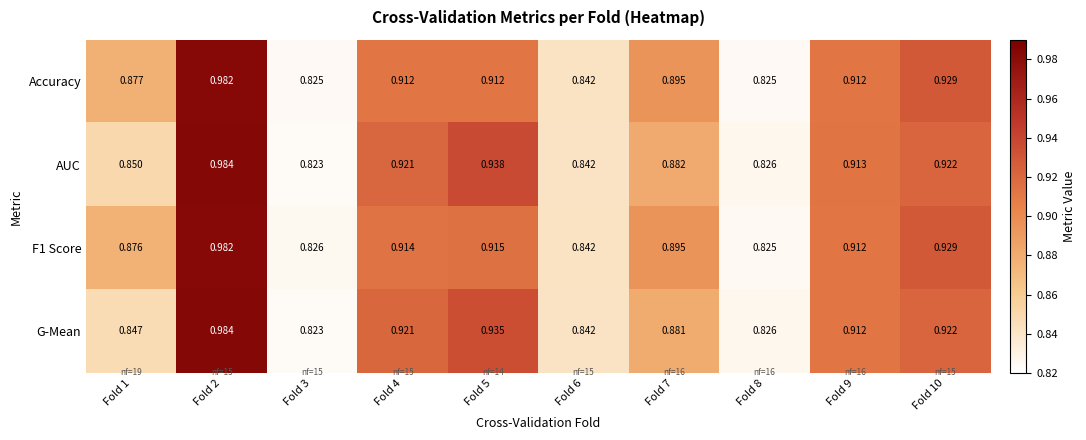

Between Fold 1 and Fold 7, which series saw the biggest shift?

G-Mean